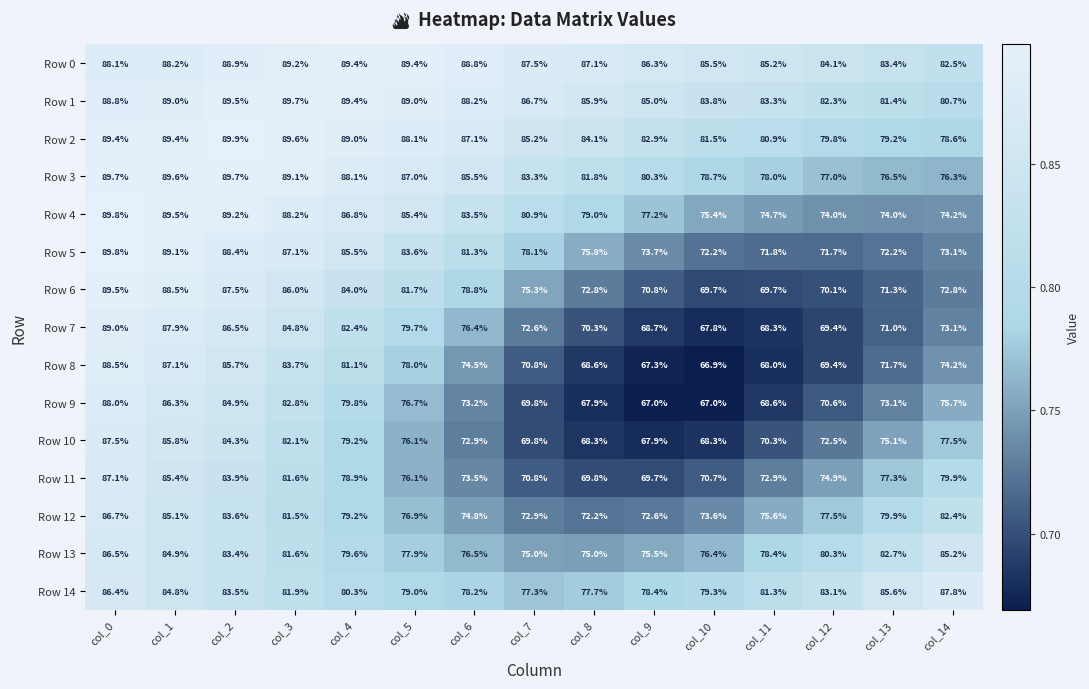

Read the Row 6 value at col_11.

69.7